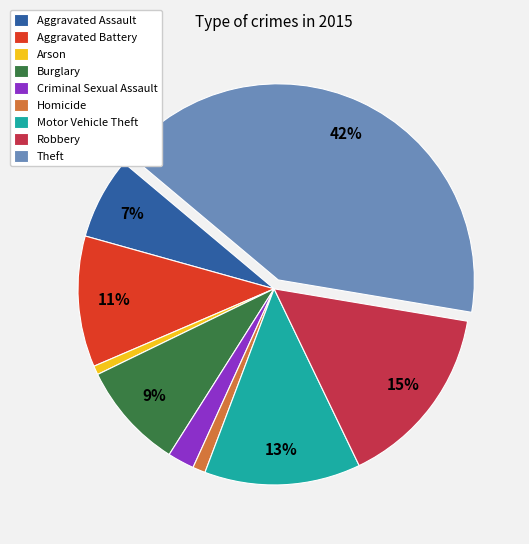

Is it true that Homicide is 9% of the pie?

False